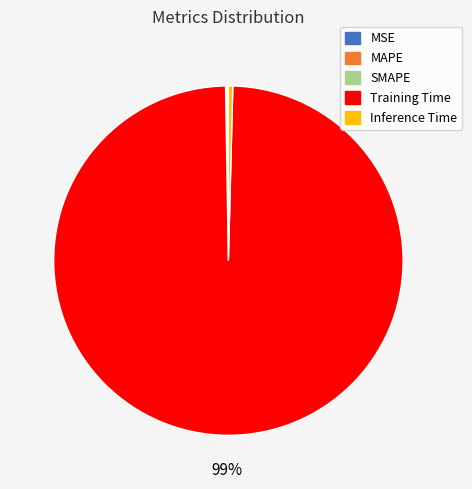

Which slice is the largest?

Training Time